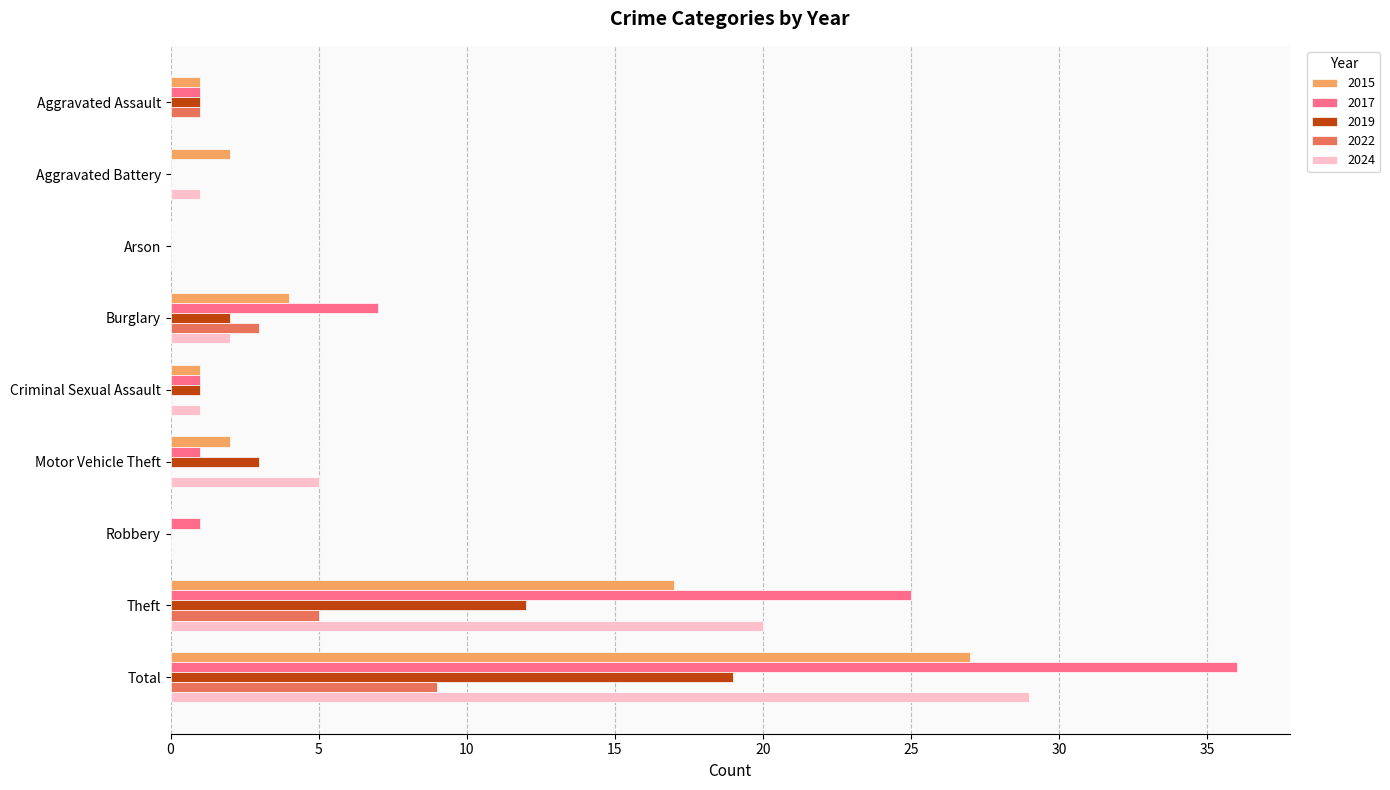

What is the total value across all series at Motor Vehicle Theft?

11